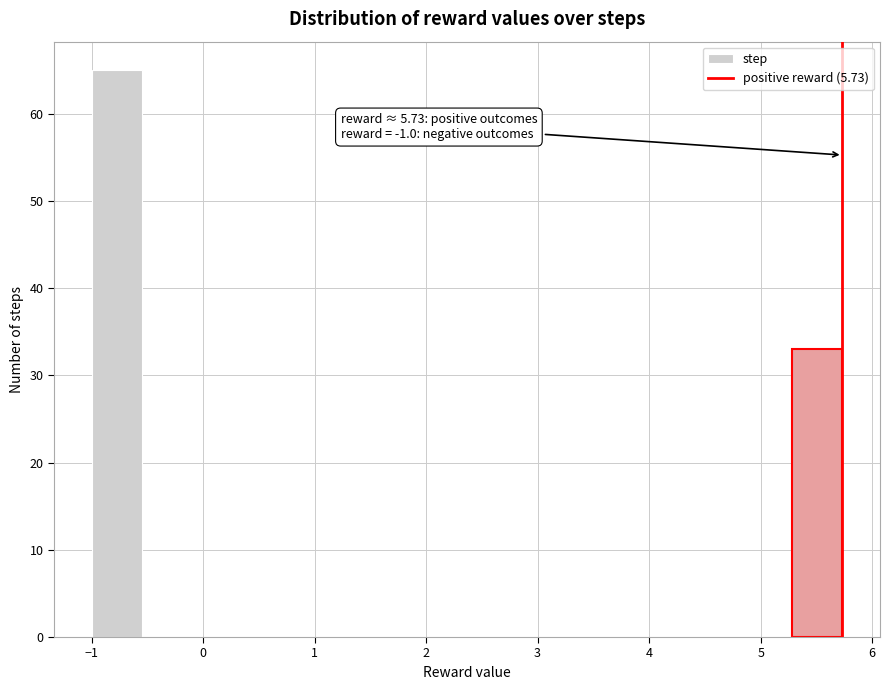

Which range on the x-axis has the tallest bar?

-1.0 to -0.6